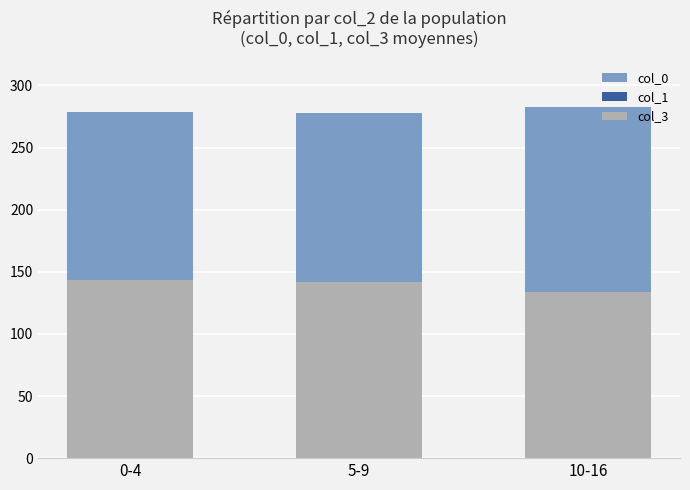

Read the col_3 value at 5-9.

141.5